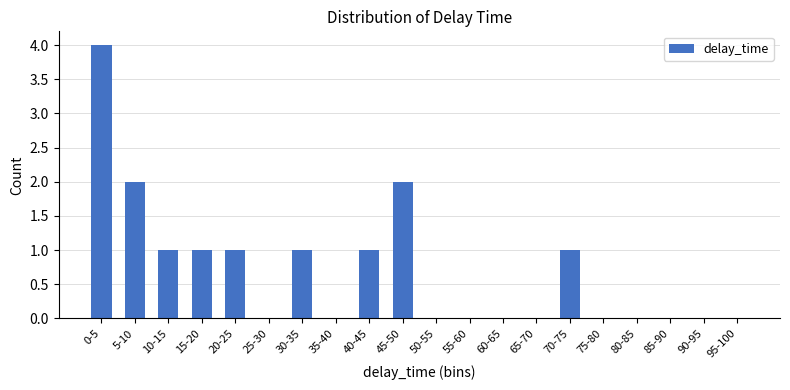

Reading right to left, transcribe all the data shown in this chart.

95-100=0	90-95=0	85-90=0	80-85=0	75-80=0	70-75=1	65-70=0	60-65=0	55-60=0	50-55=0	45-50=2	40-45=1	35-40=0	30-35=1	25-30=0	20-25=1	15-20=1	10-15=1	5-10=2	0-5=4